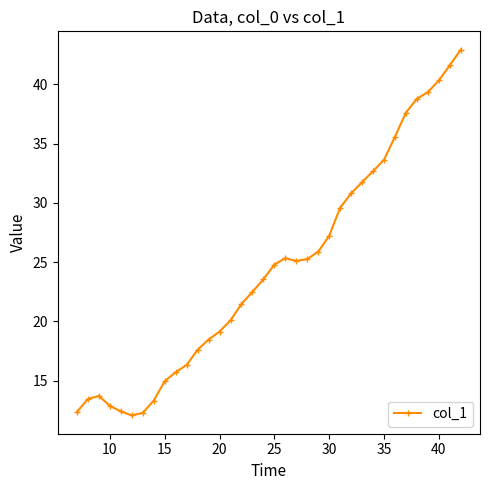

What is the difference between the second highest and minimum values?

29.6